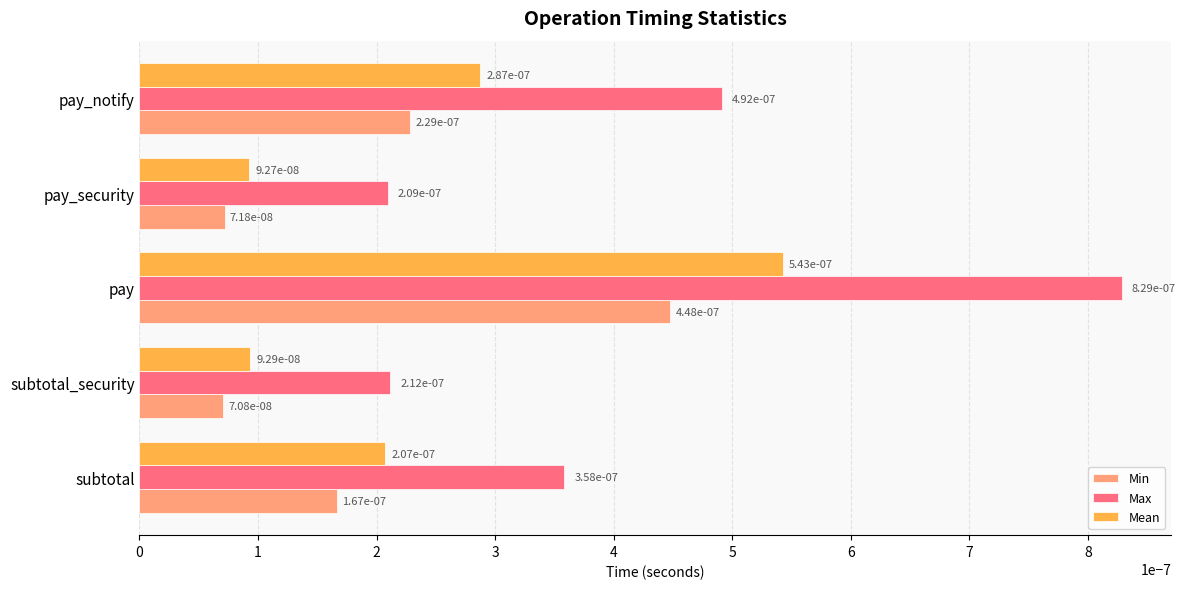

How many Max values are between 0 and 1?

5